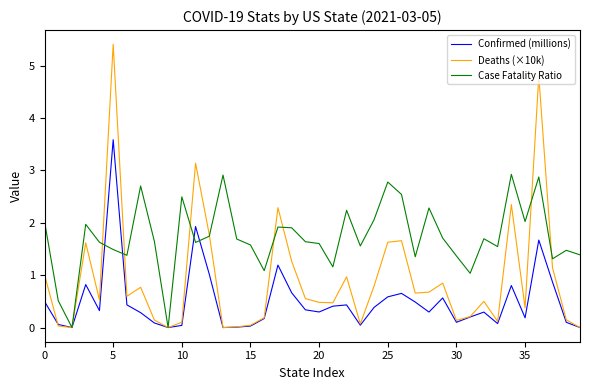

Which series has the largest range (max minus min)?

Deaths (×10k)